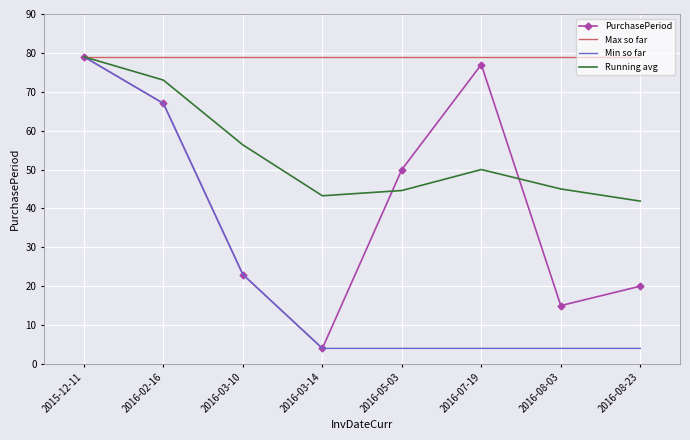

At which category is the sum across all series the highest?

2015-12-11